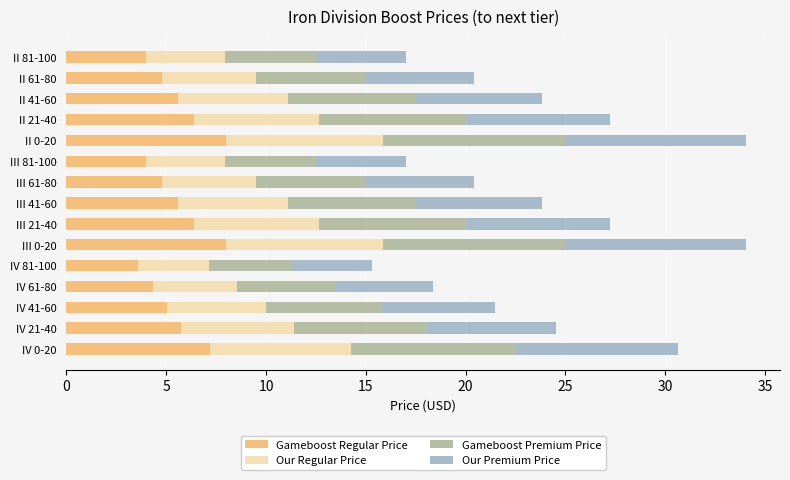

What is the minimum value for Gameboost Regular Price?

3.6